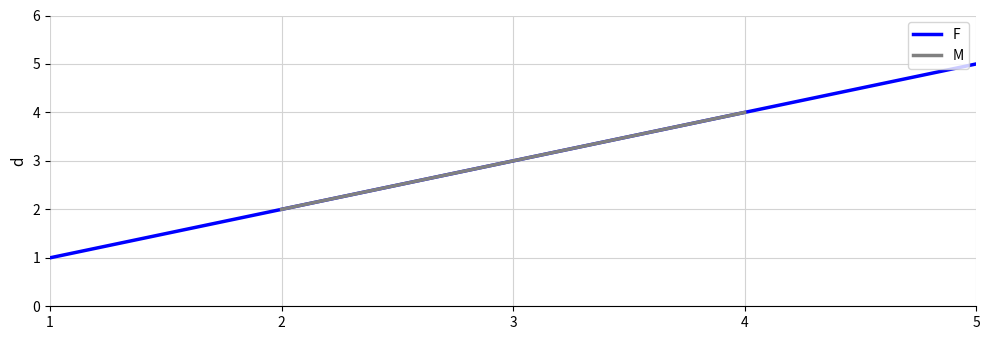

List the labels in order of F value, smallest first.

1, 3, 5